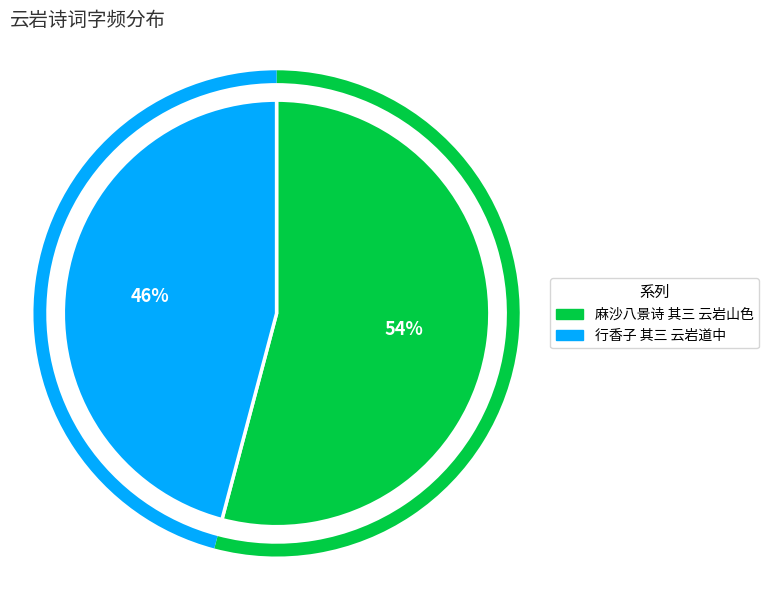

To the nearest percent, what percentage of the pie is 行香子 其三 云岩道中?

46%